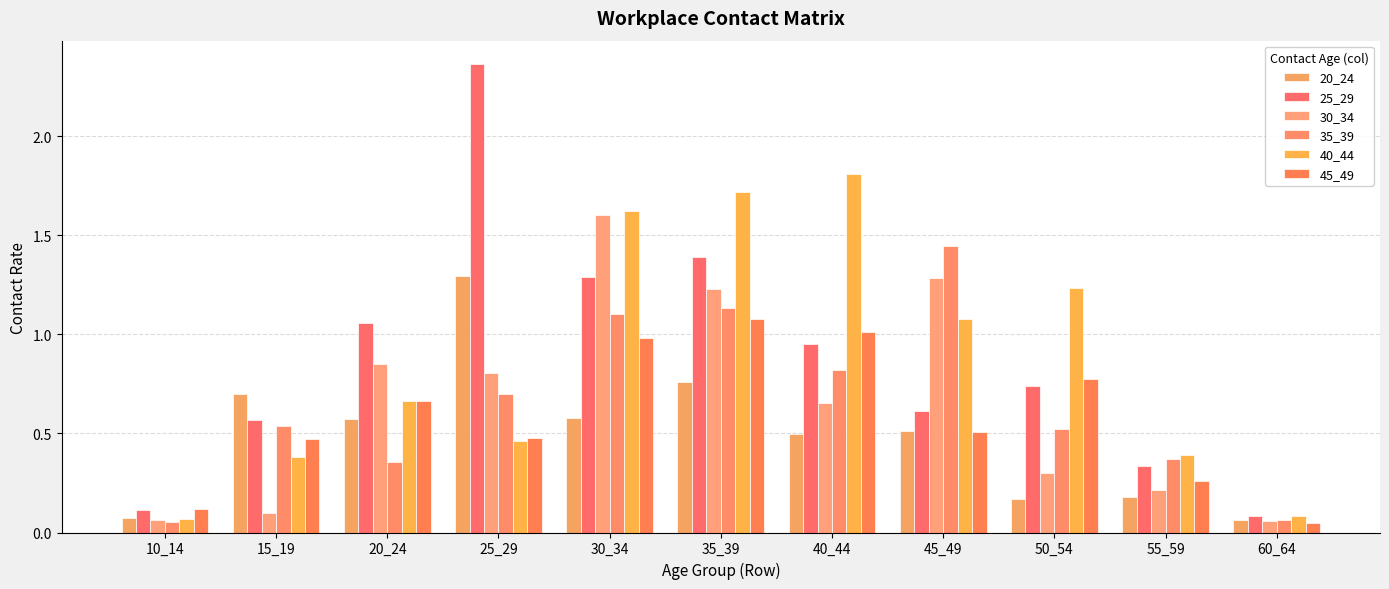

Which series has the widest spread of values?

25_29